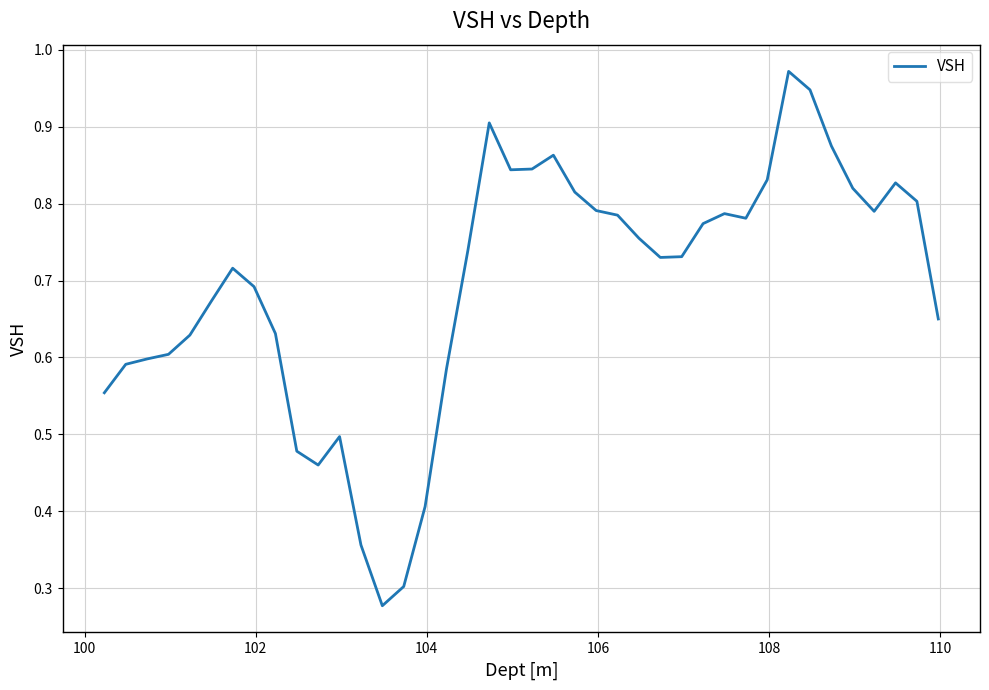

Does the chart have visible grid lines?

Yes